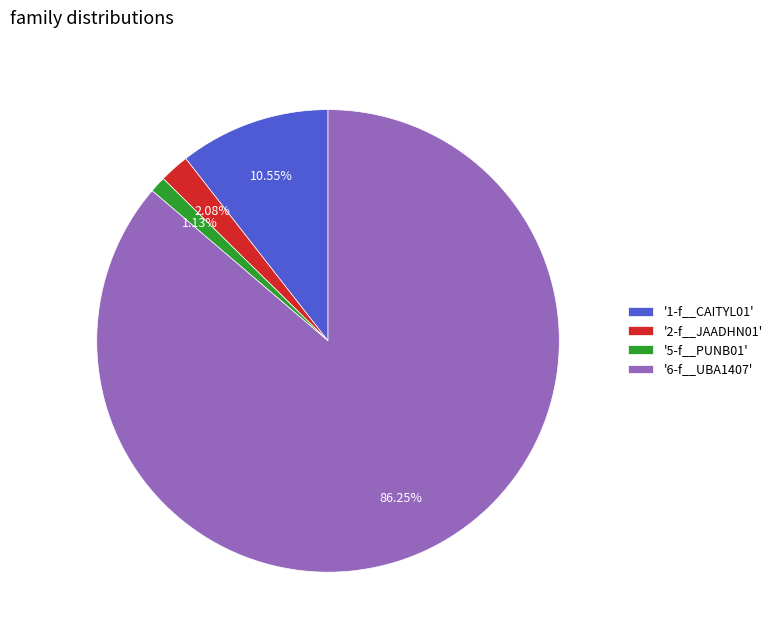

Is the sum of '1-f__CAITYL01' and '5-f__PUNB01' greater than half?

No